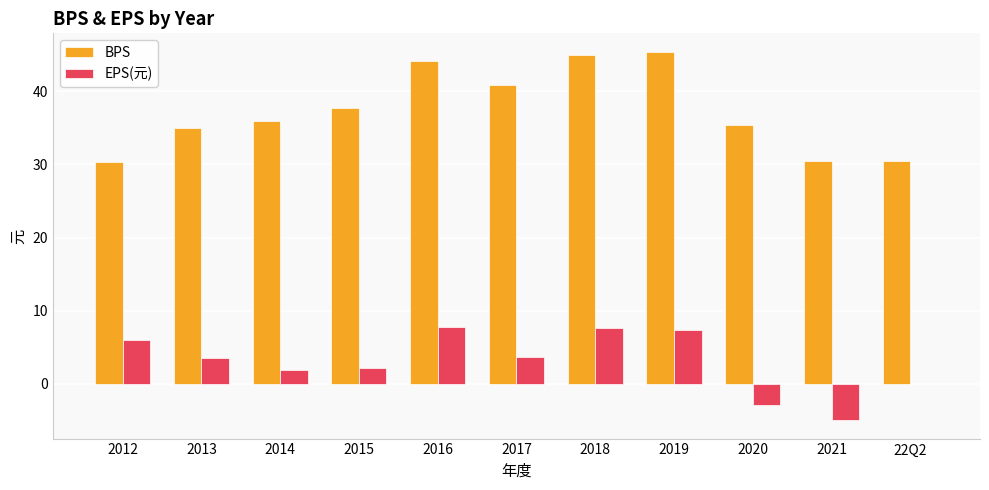

What is the maximum value shown in the chart?

45.4